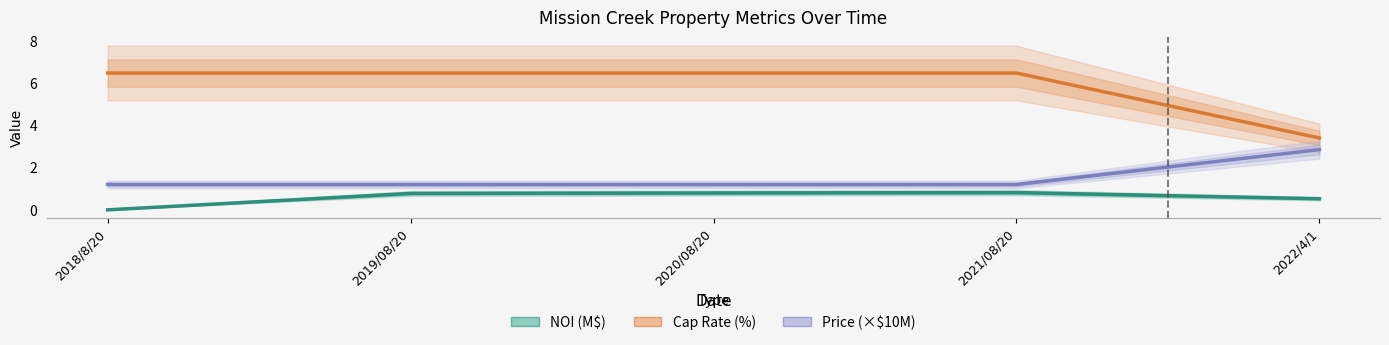

Which has a higher value, 2018/8/20 or 2019/08/20?

2019/08/20